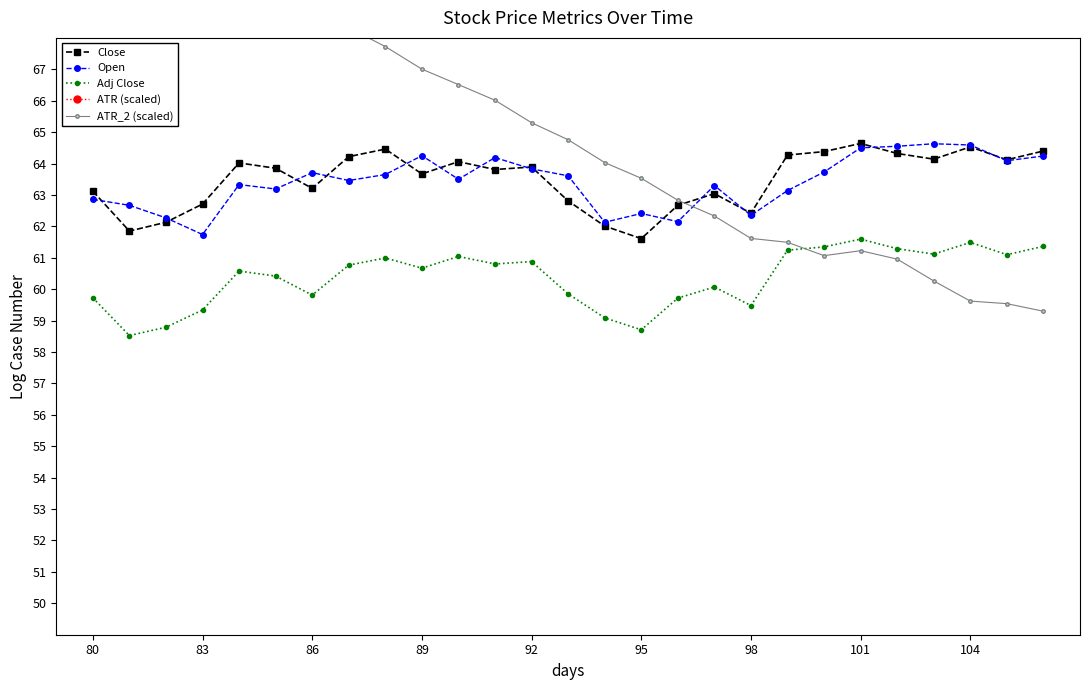

What are all the series names shown in the legend?

Close, Open, Adj Close, ATR (scaled), ATR_2 (scaled)